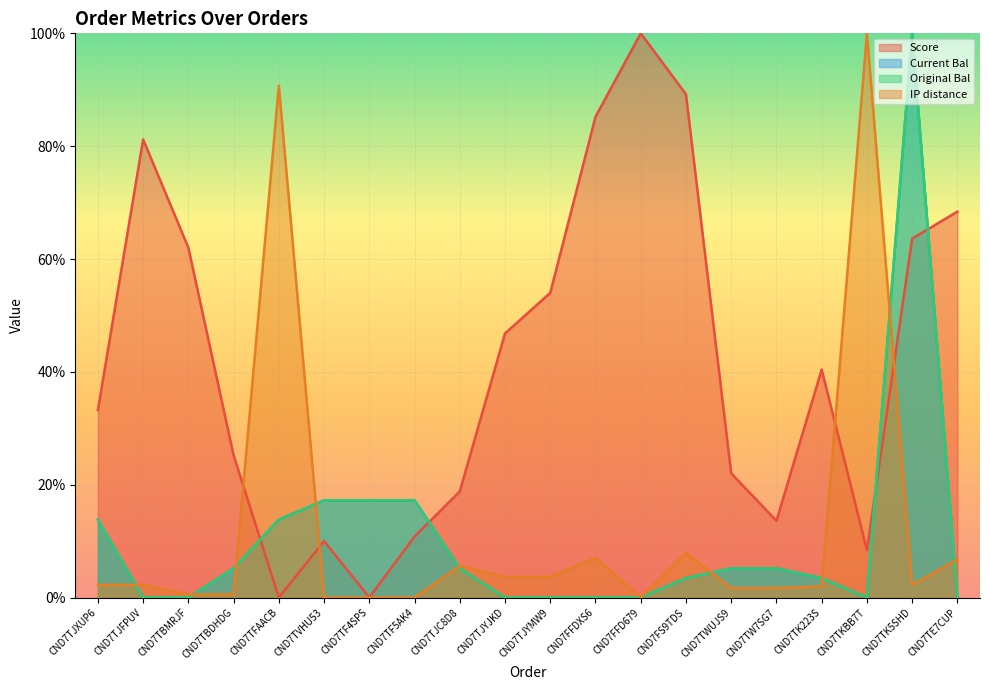

Reading right to left, extract all data points from this chart.

Score: 68.4	63.6	8.4	40.4	13.6	22.0	89.2	100.0	85.2	54.0	46.8	18.8	10.8	0.0	10.0	0.0	25.2	62.0	81.2	33.2
Current Bal: 0.0	100.0	0.0	3.4	5.2	5.2	3.4	0.0	0.0	0.0	0.0	5.2	17.2	17.2	17.2	13.8	5.2	0.0	0.0	13.8
Original Bal: 0.0	100.0	0.0	3.4	5.2	5.2	3.4	0.0	0.0	0.0	0.0	5.2	17.2	17.2	17.2	13.8	5.2	0.0	0.0	13.8
IP distance: 6.7	2.2	100.0	2.0	1.7	1.7	7.9	0.0	7.0	3.7	3.7	5.6	0.0	0.0	0.0	90.7	0.6	0.6	2.2	2.2